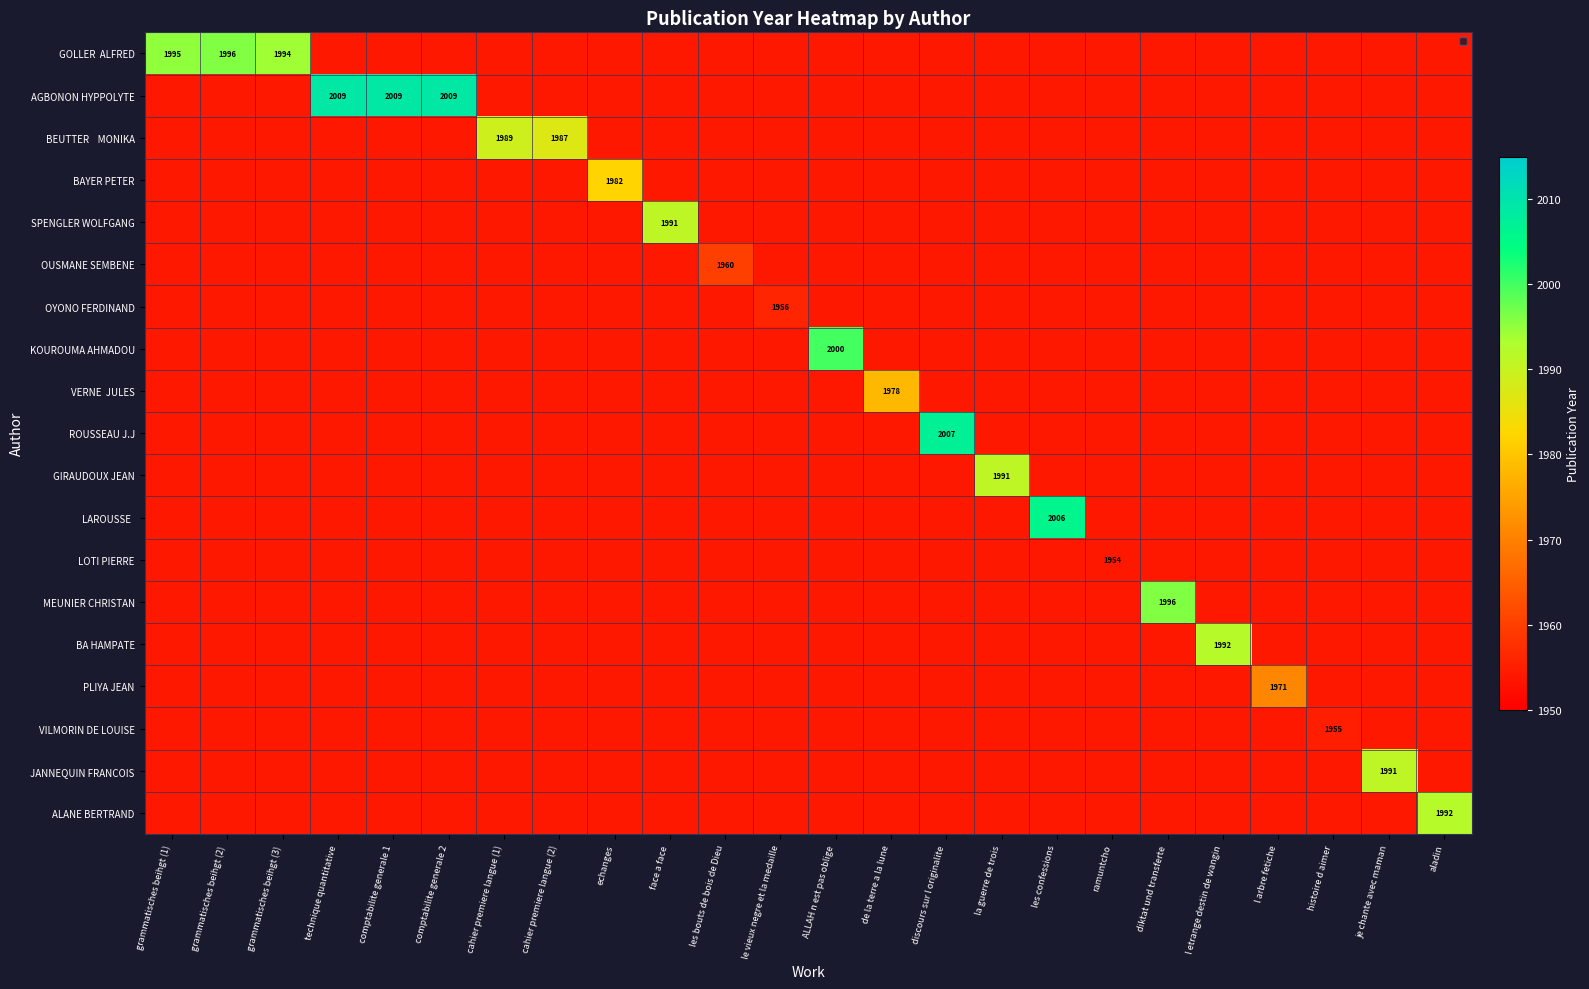

List the labels in order of SPENGLER WOLFGANG value, largest first.

face a face, grammatisches beihgt (1), grammatisches beihgt (2), grammatisches beihgt (3), technique quantitative, comptabilite generale 1, comptabilite generale 2, cahier premiere langue (1), cahier premiere langue (2), echanges, les bouts de bois de Dieu, le vieux negre et la medaille, ALLAH n est pas oblige, de la terre a la lune, discours sur l originalite, la guerre de trois, les confessions, ramuntcho, diktat und transferte, l etrange destin de wangin, l arbre fetiche, histoire d aimer, je chante avec maman, aladin